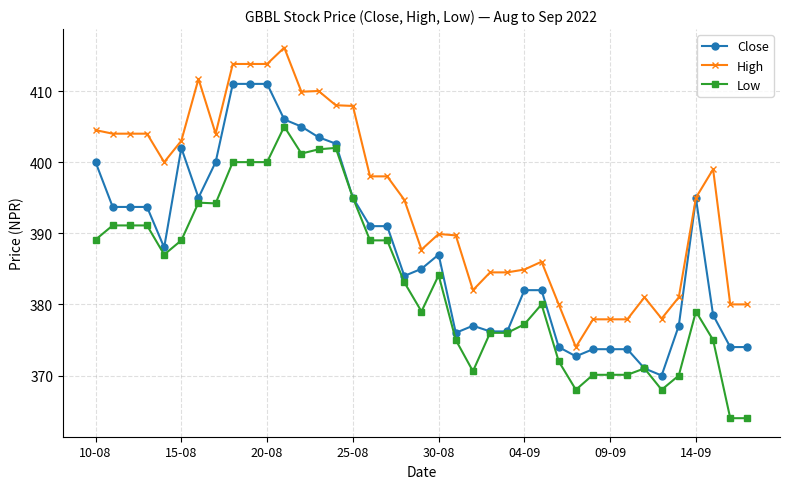

Rank the series by their average value, from lowest to highest.

Low, Close, High